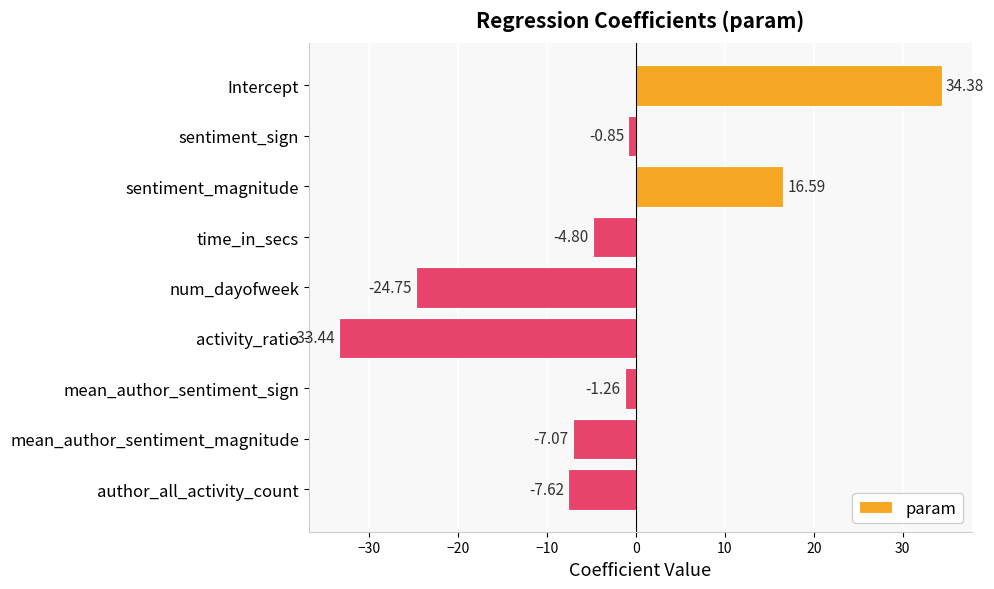

What is the sum of all values?

-28.8